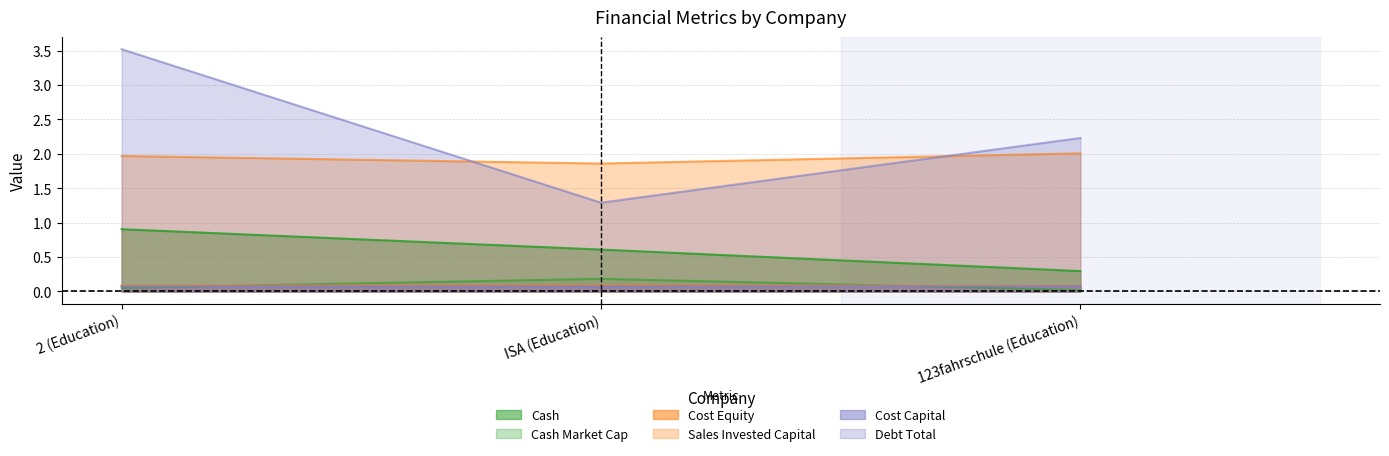

What is the label of the 2nd point from the left?

ISA (Education)